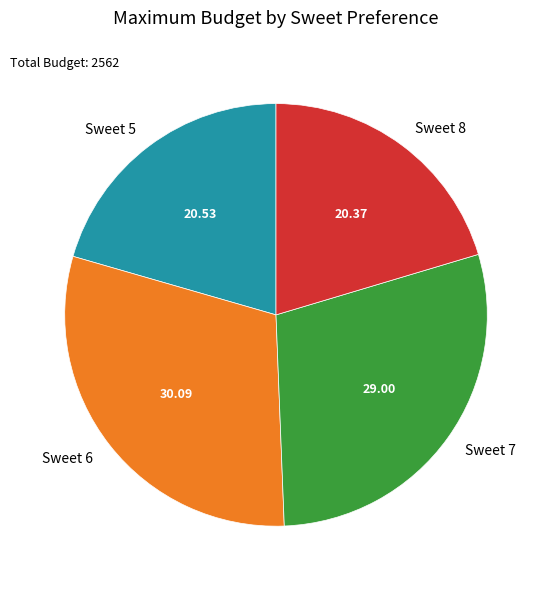

Is the sum of Sweet 8 and Sweet 7 greater than half?

No